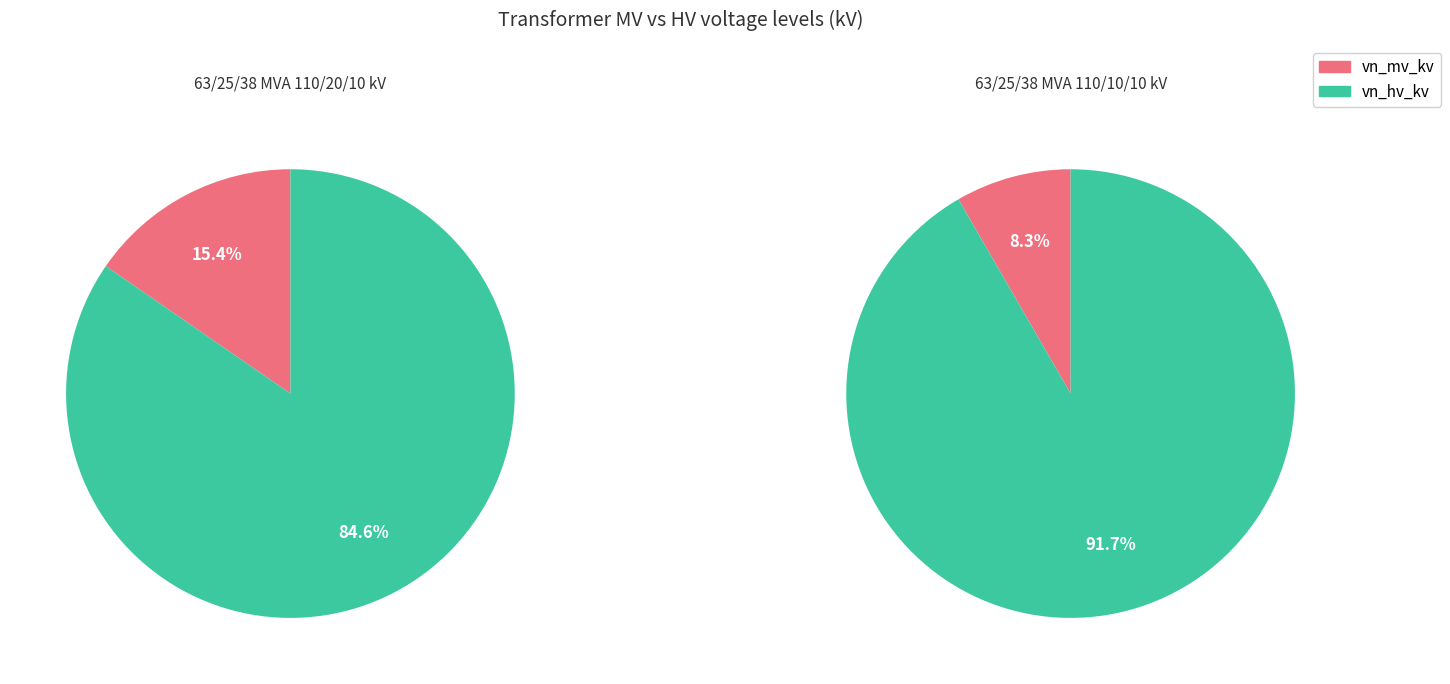

How many slices are in this pie chart?

2